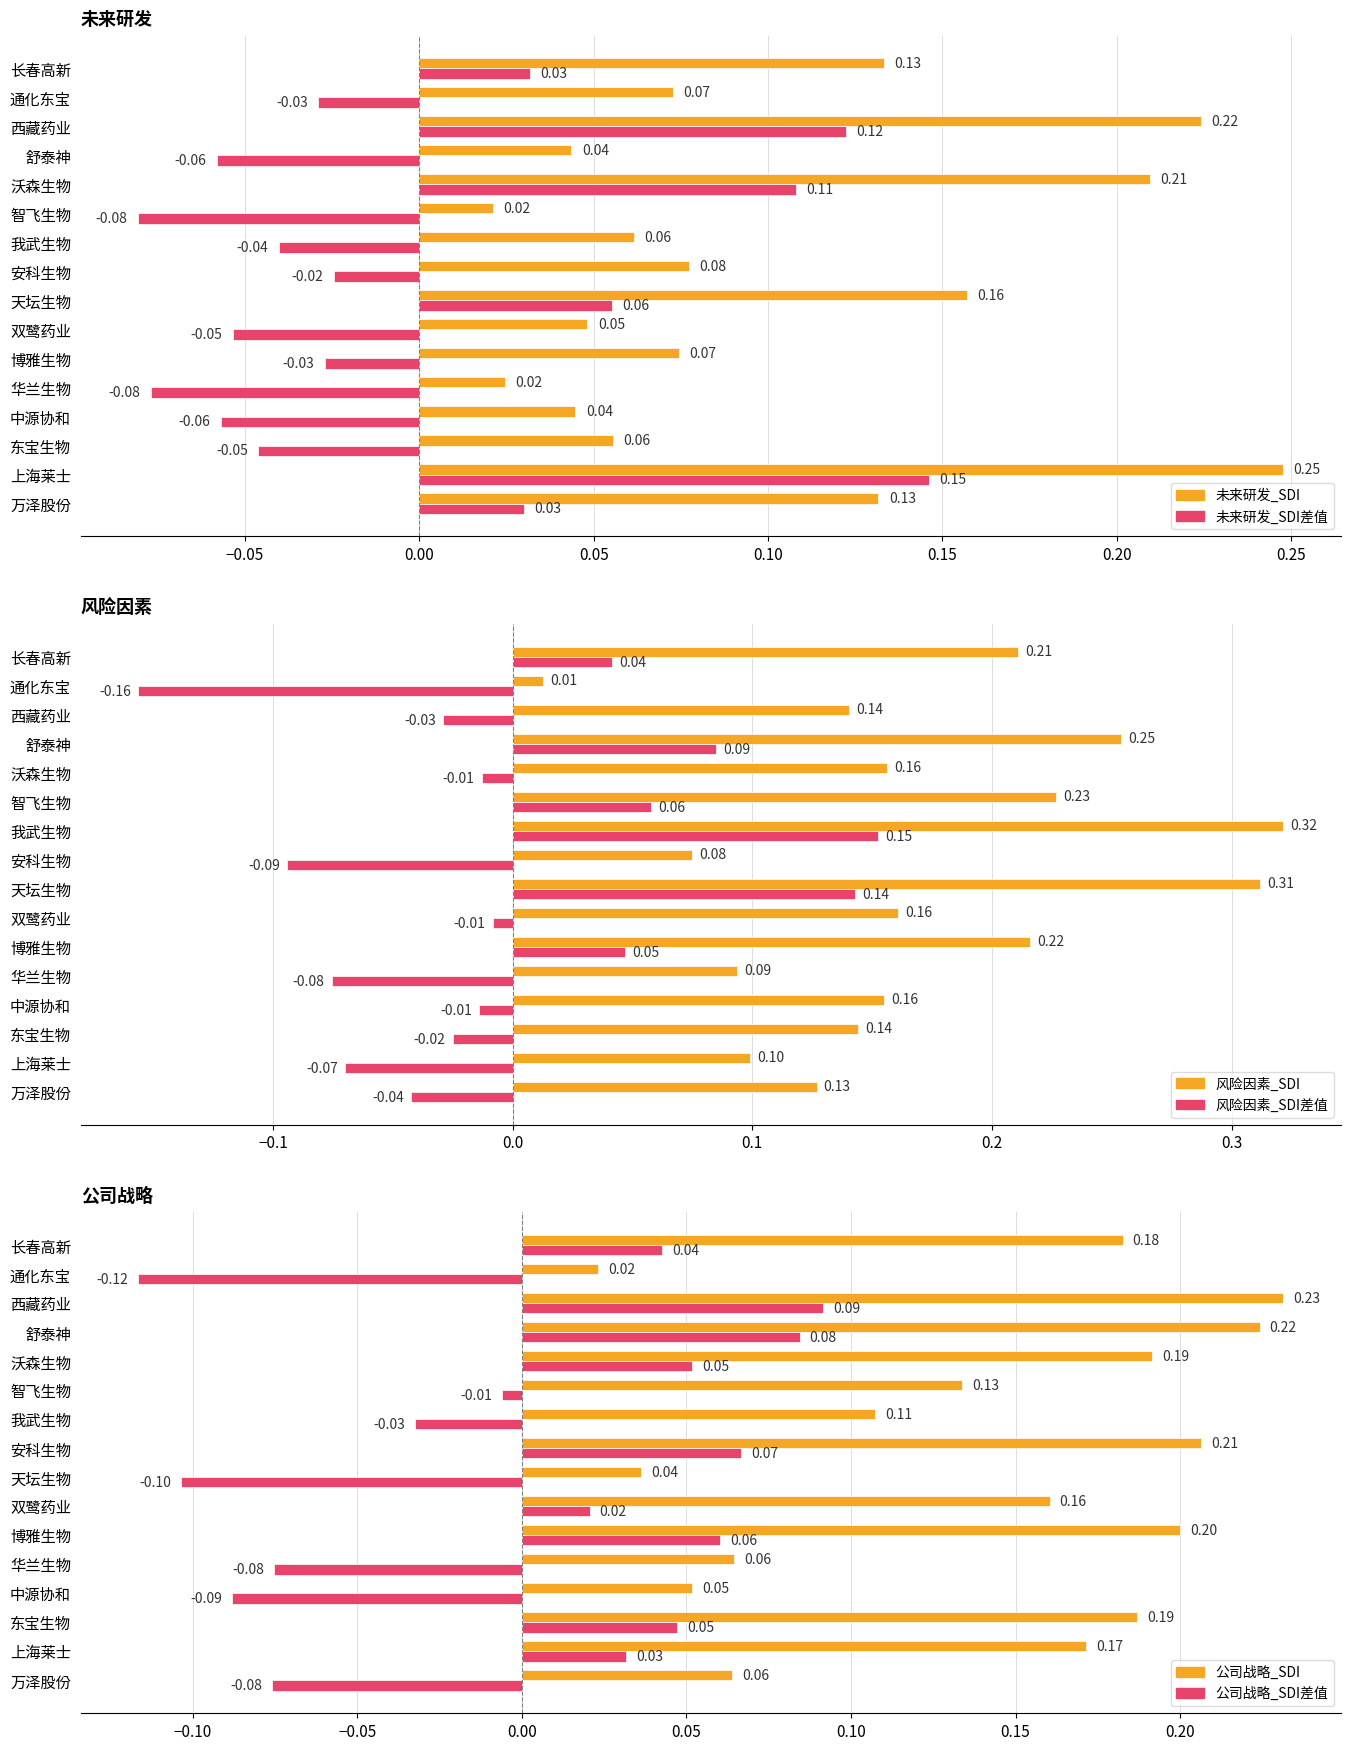

How many positive values does the 风险因素_SDI差值 series have?

6